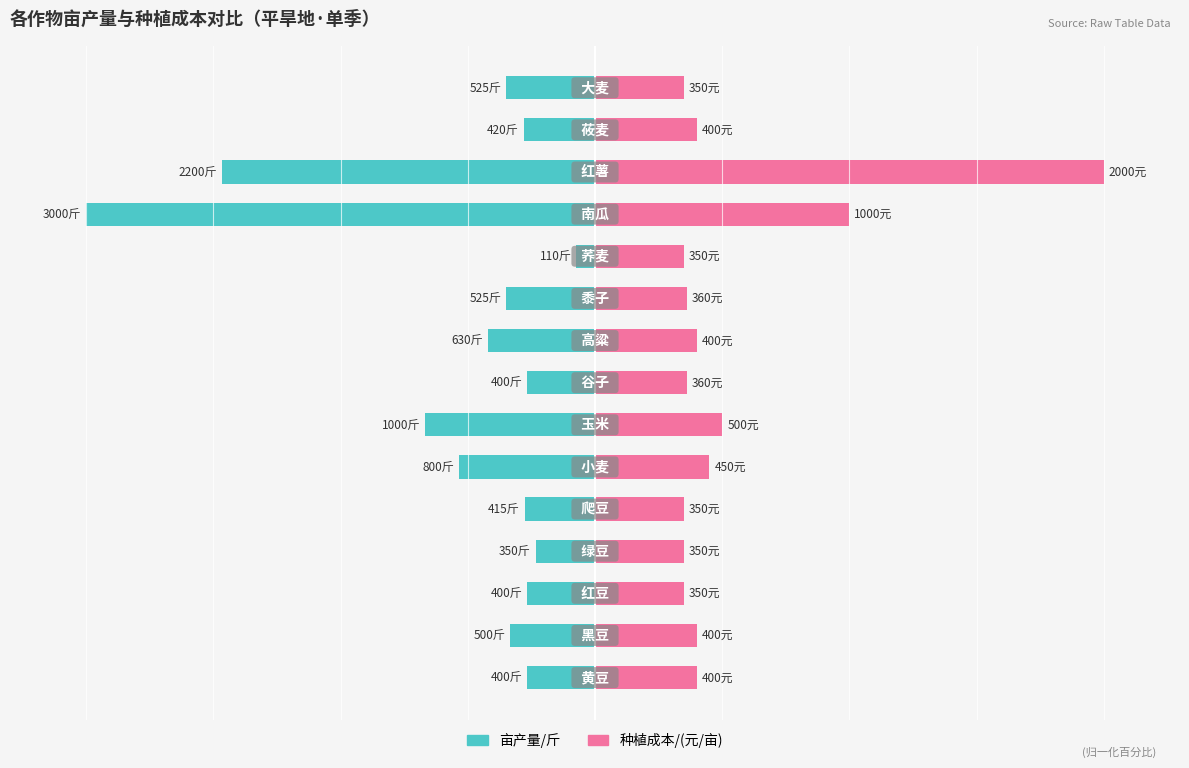

What value does the 亩产量/斤 series have at 0?

-11.7